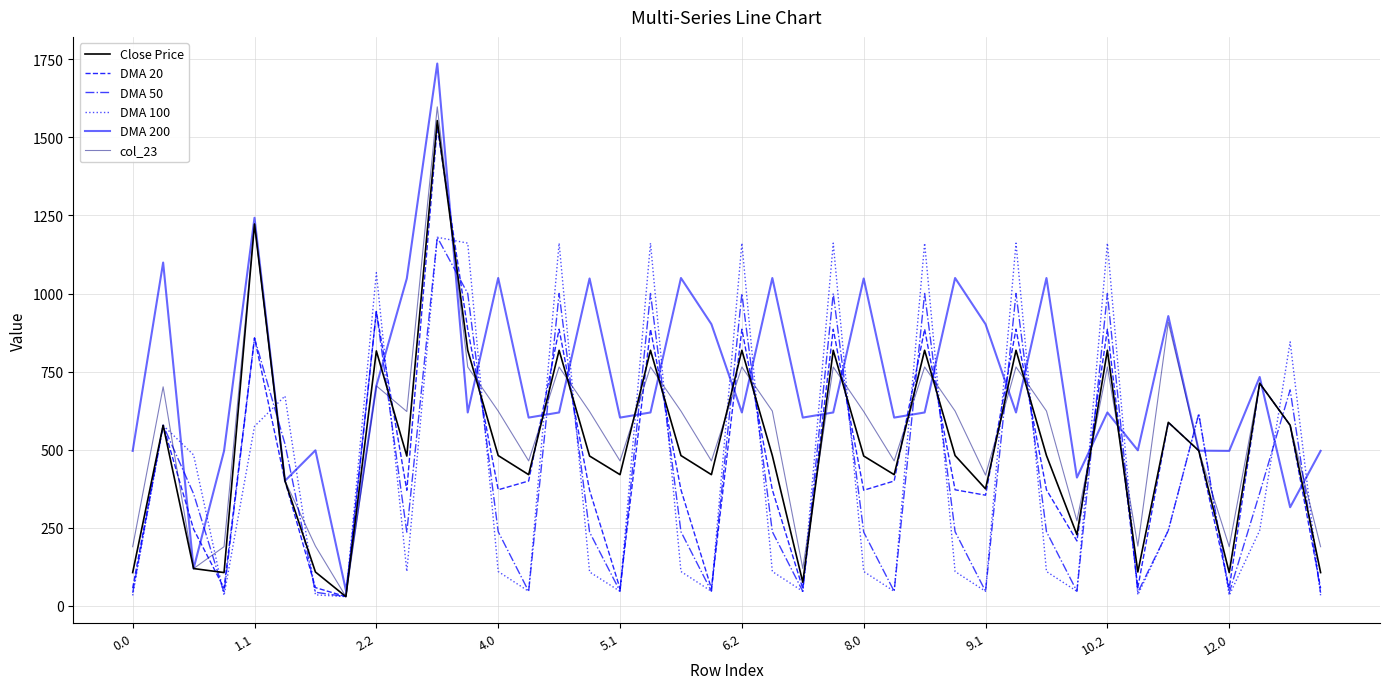

Does the chart have visible grid lines?

Yes